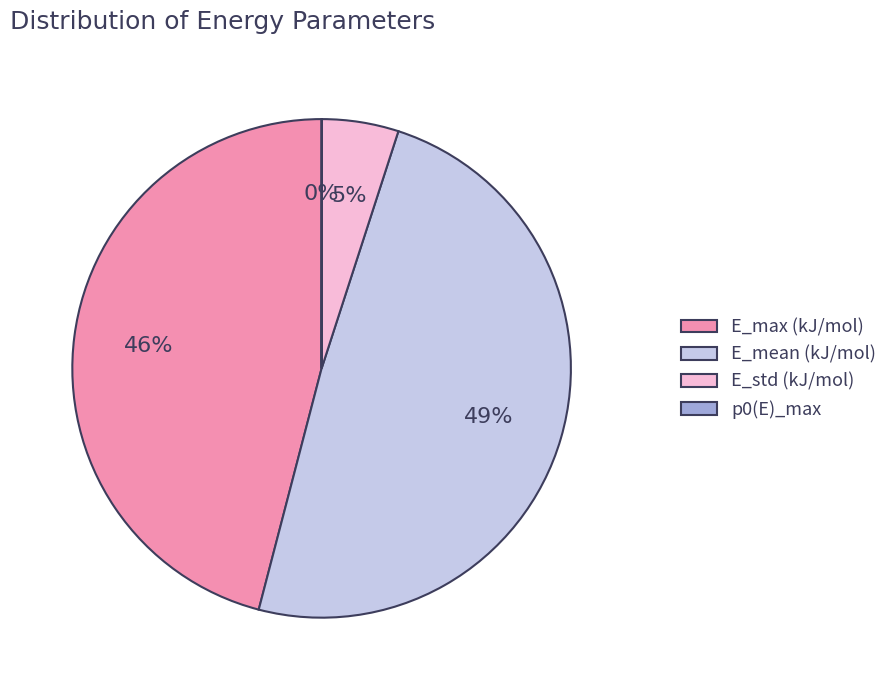

To the nearest percent, what is the average slice percentage?

25%